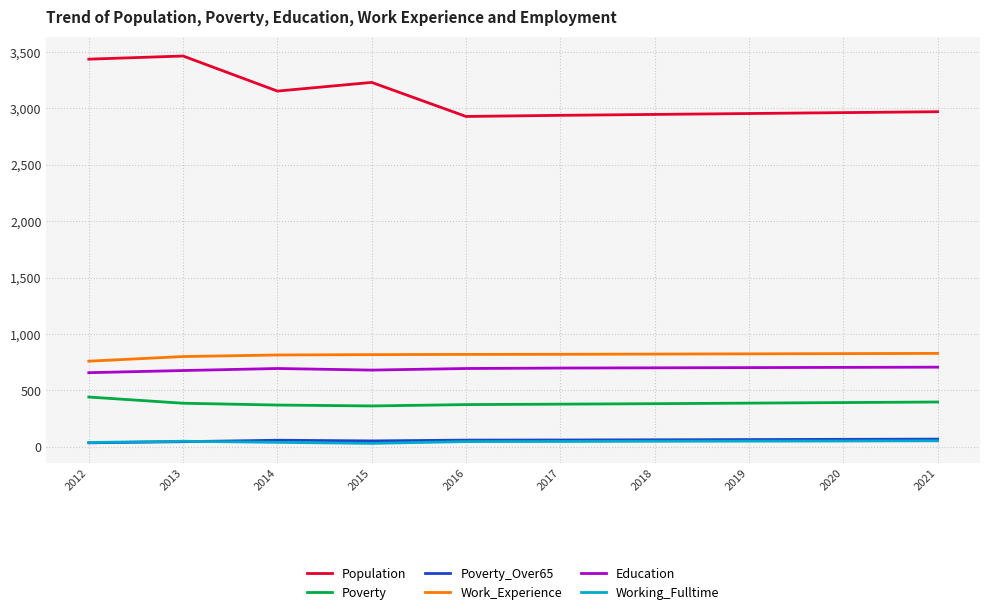

The value of Education at 2019 is 702. True or false?

True